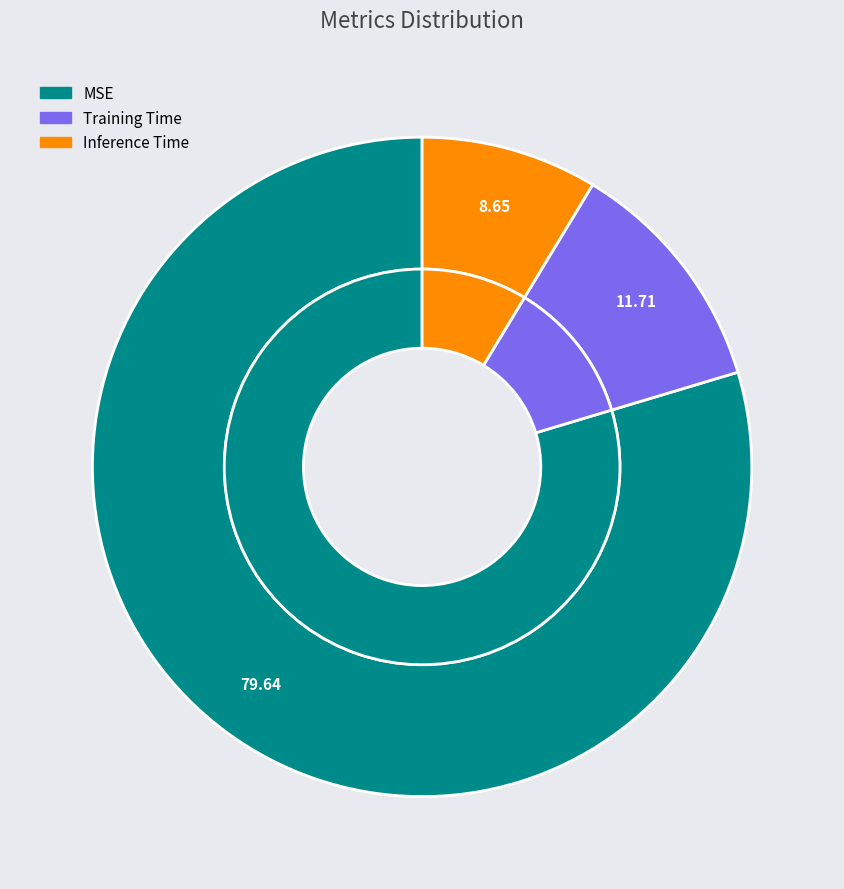

How many slices are in this pie chart?

3